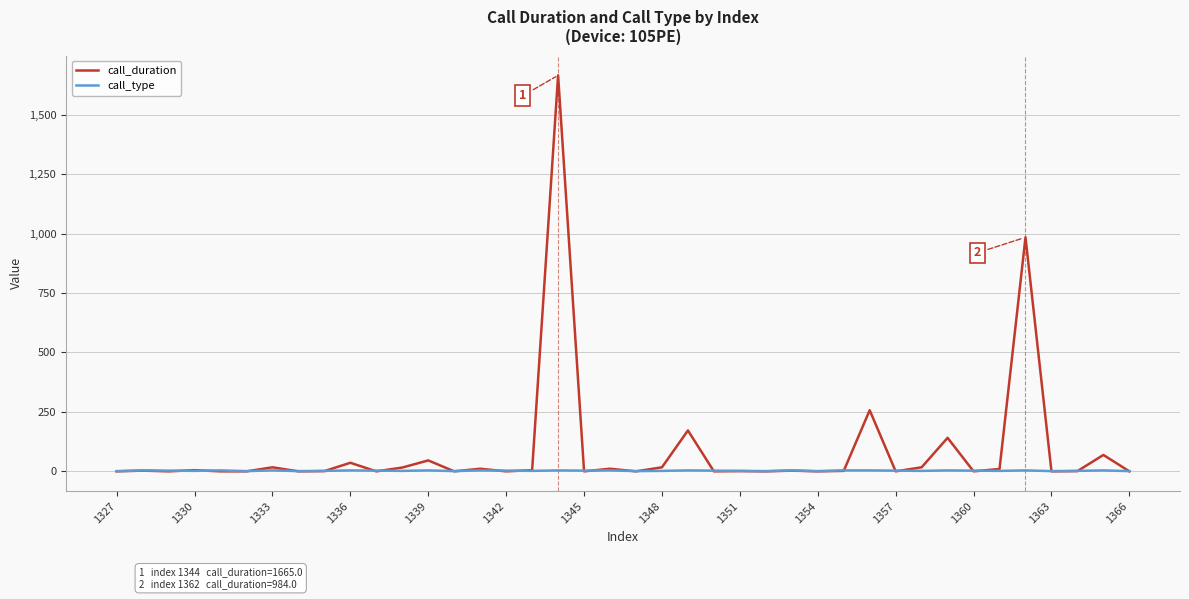

What is the greatest value displayed?

1665